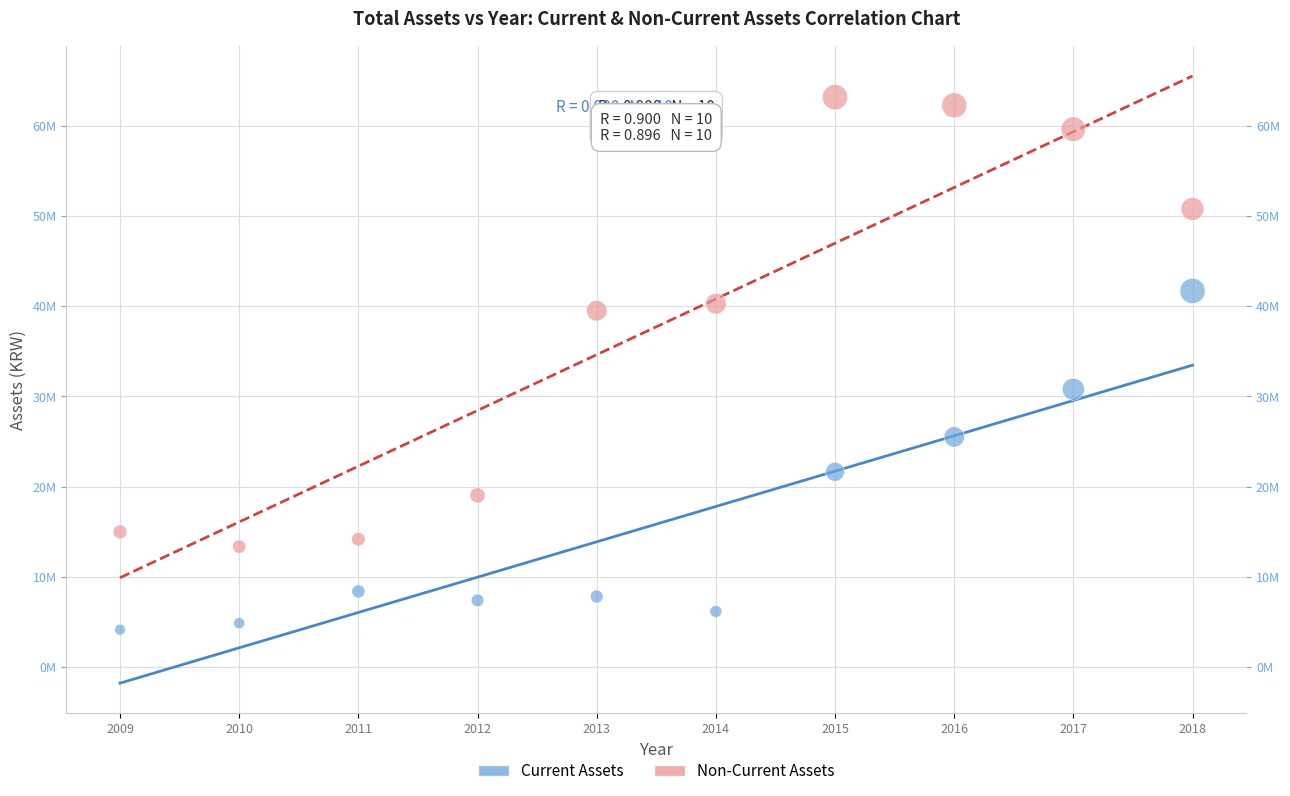

What are all the series names shown in the legend?

Current Assets, Non-Current Assets